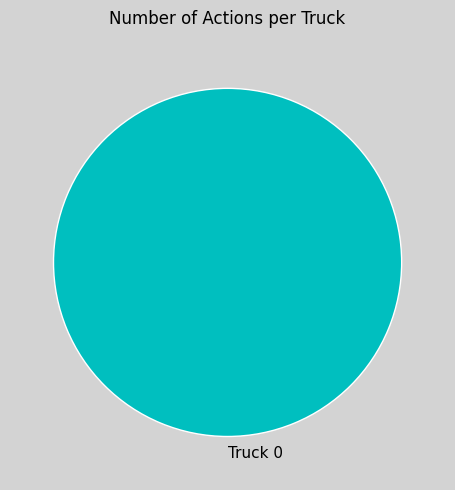

Does Truck 0 account for over 50% of the chart?

Yes